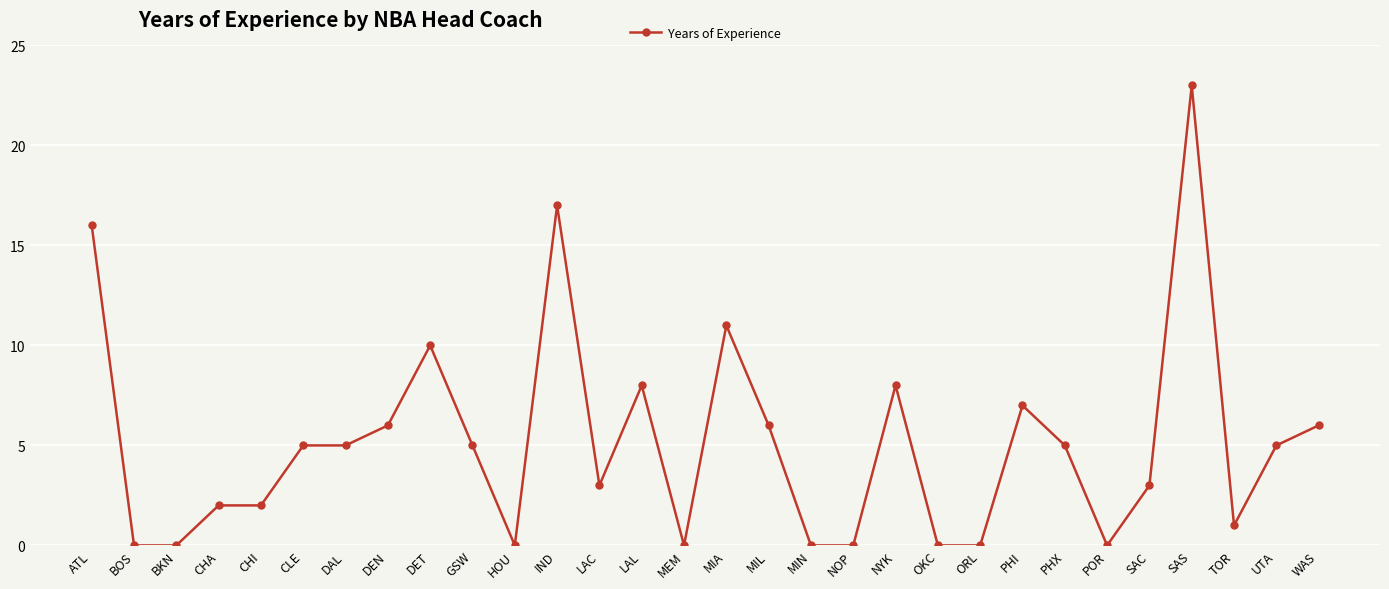

True or false: the data shows 10 at PHI.

False